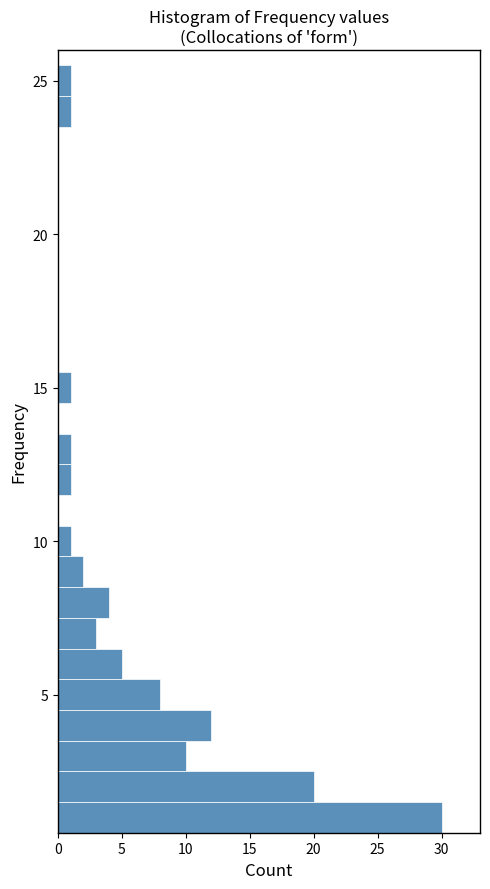

Read against the y-axis, roughly where is the centre of the longest bar?

1.0